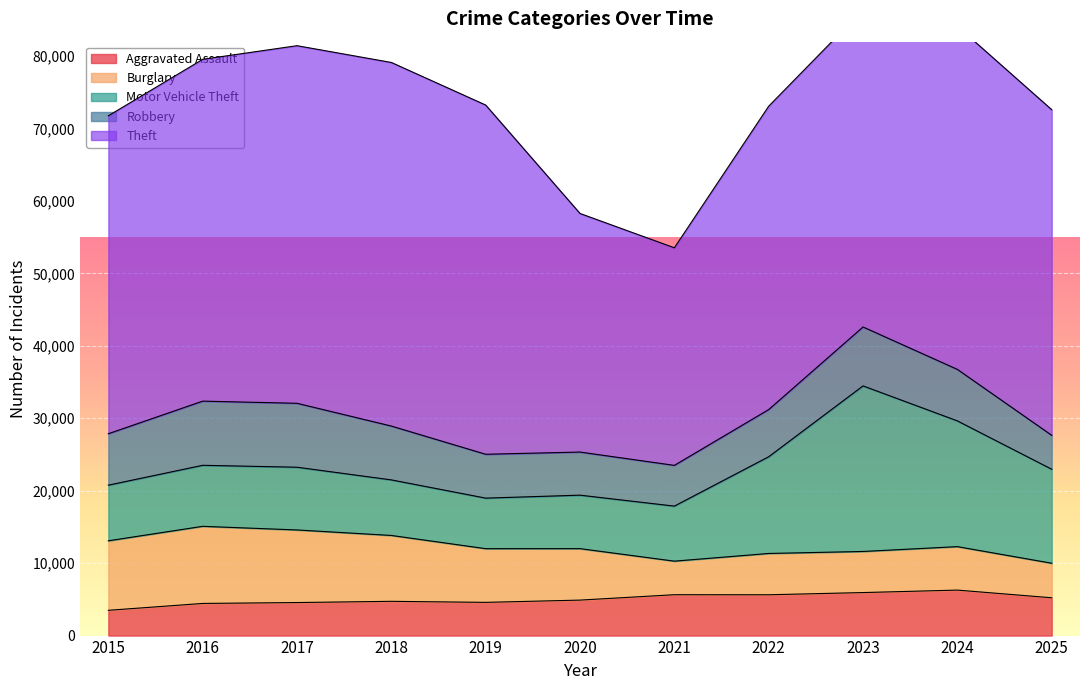

Between which two adjacent categories do Robbery and Burglary first intersect?

2020 and 2021